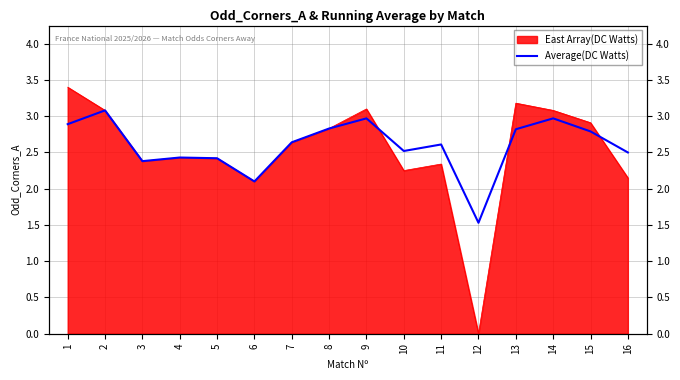

Which has a higher value, 15 or 16?

15